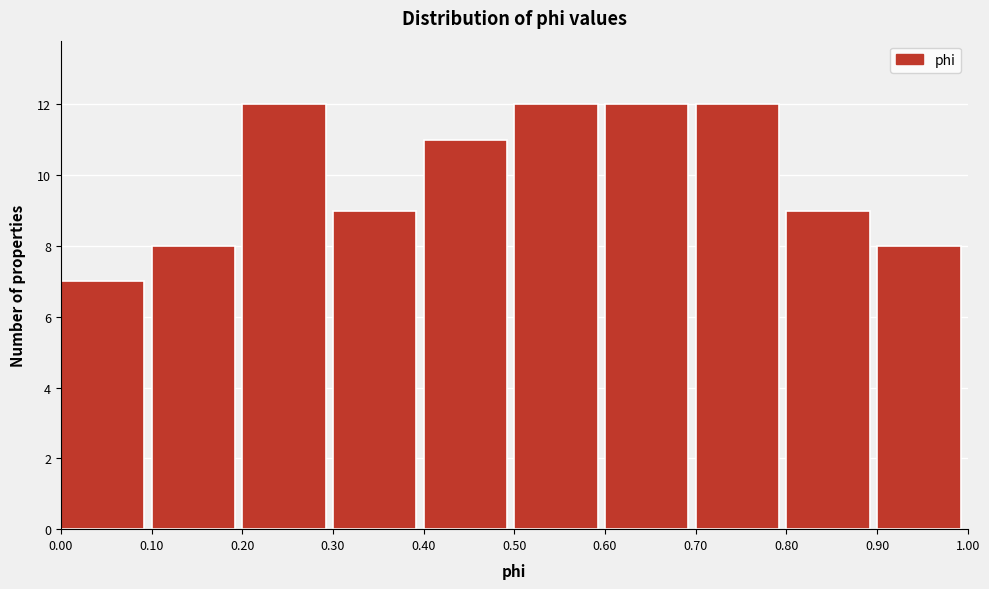

Reading left to right, list every bar in this chart as the range it spans on the x-axis followed by its height. The values are not printed on the chart, so give them approximately, as read against the axis.

0.00 to 0.10: 7
0.10 to 0.20: 8
0.20 to 0.30: 12
0.30 to 0.40: 9
0.40 to 0.50: 11
0.50 to 0.60: 12
0.60 to 0.70: 12
0.70 to 0.80: 12
0.80 to 0.90: 9
0.90 to 1.00: 8